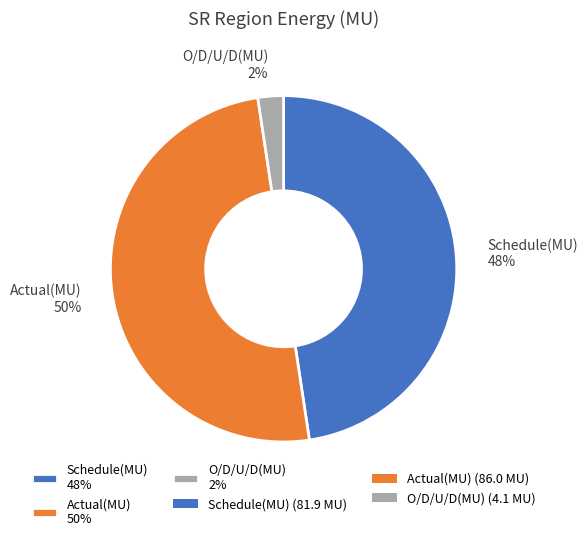

To the nearest percent, what is the difference between the Schedule(MU) 48% and Actual(MU) 50% slice percentages?

2%